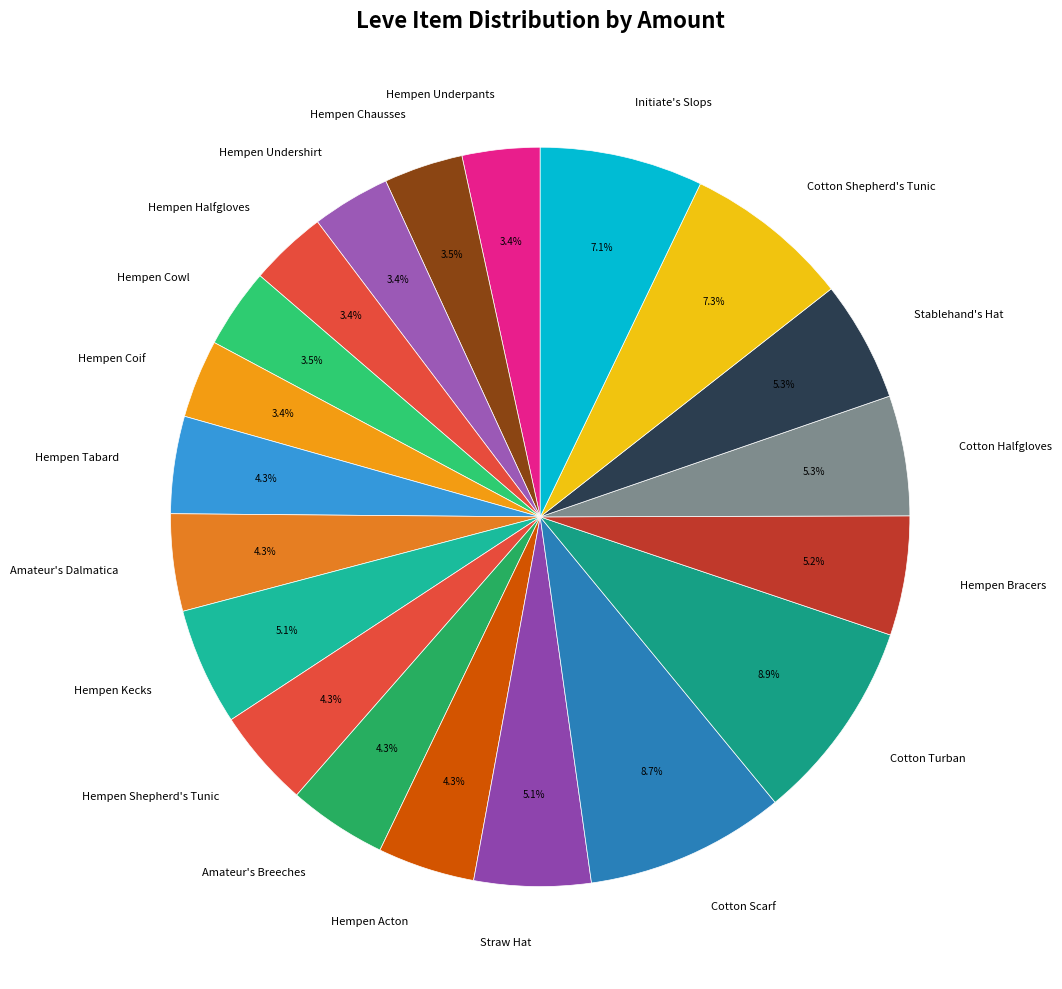

Combined, do Hempen Halfgloves and Cotton Turban account for over 50%?

No